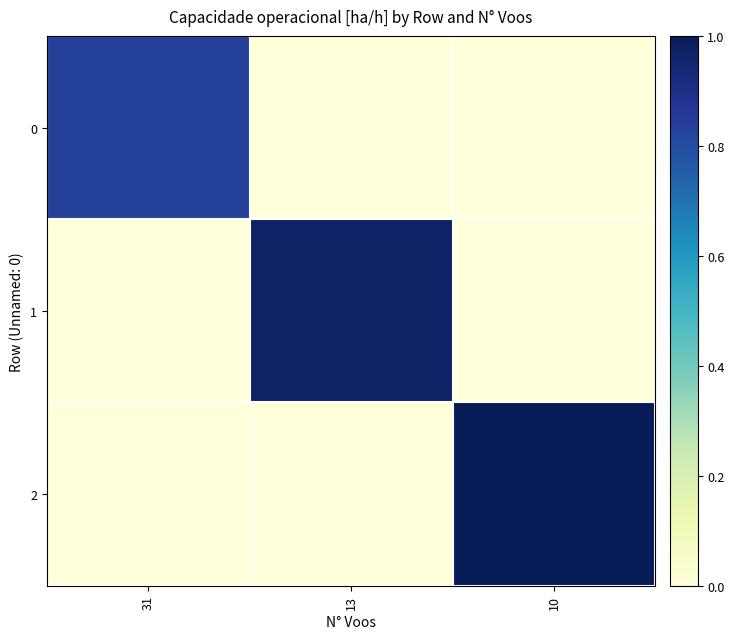

What is the difference between the highest and lowest values at 13?

1.0